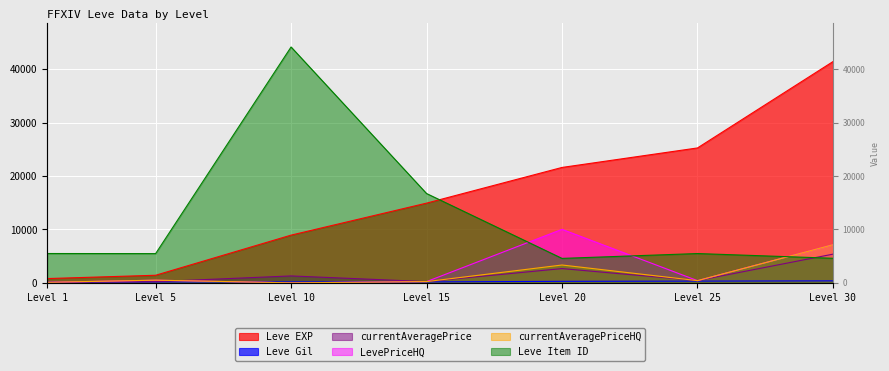

Reading left to right, what are all the values shown in this chart?

Leve EXP: 800	1420	8930	14920	21600	25250	41410
Leve Gil: 113	169	169	172	281	326	372
currentAveragePrice: 98	220	1294	230	2668	419	5370
LevePriceHQ: 97	498	0	230	10013	411	7130
currentAveragePriceHQ: 97	498	0	230	3337	411	7130
Leve Item ID: 5489	5470	44146	16718	4575	5484	4599